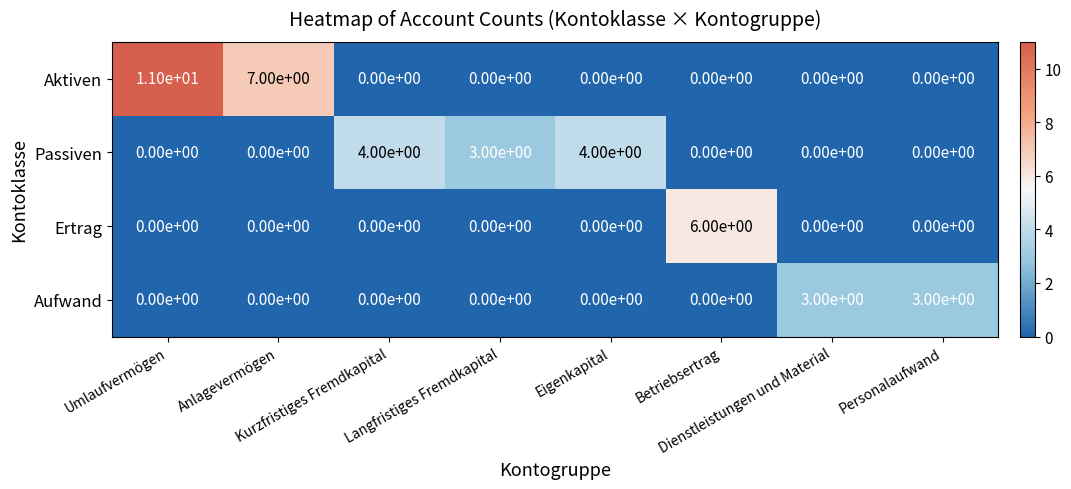

Count the Ertrag values in the range 0 to 1.

7